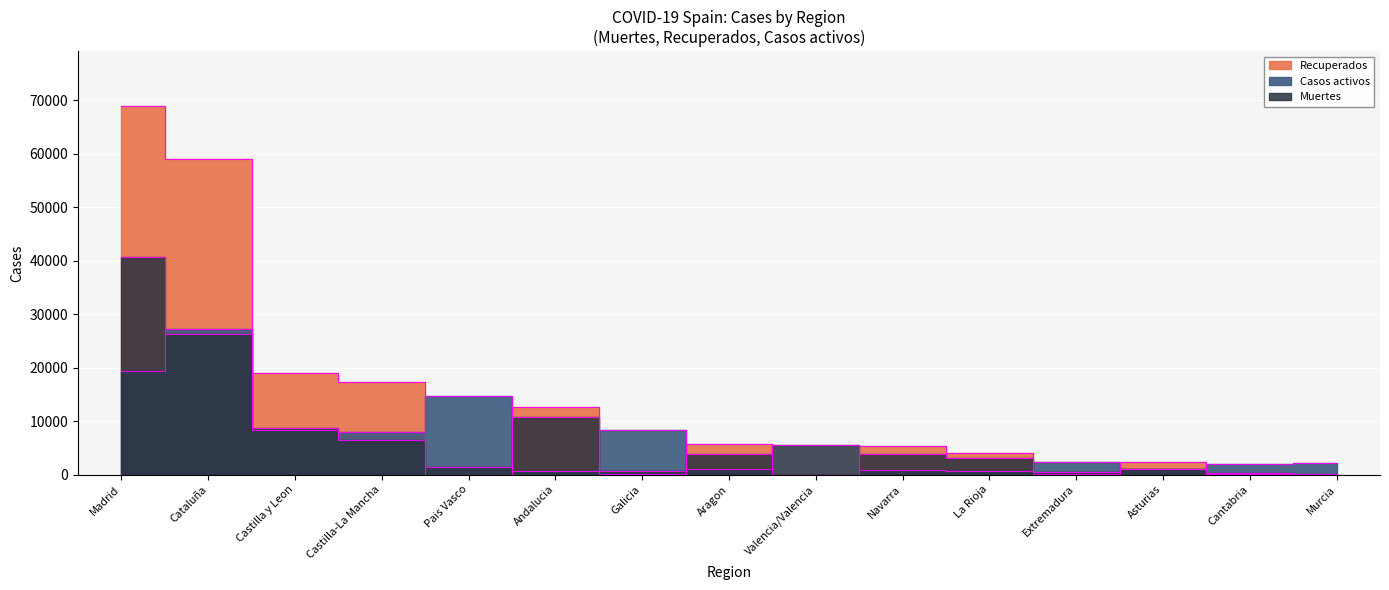

What is the sum of the Muertes values at Madrid and Castilla y Leon?

49452